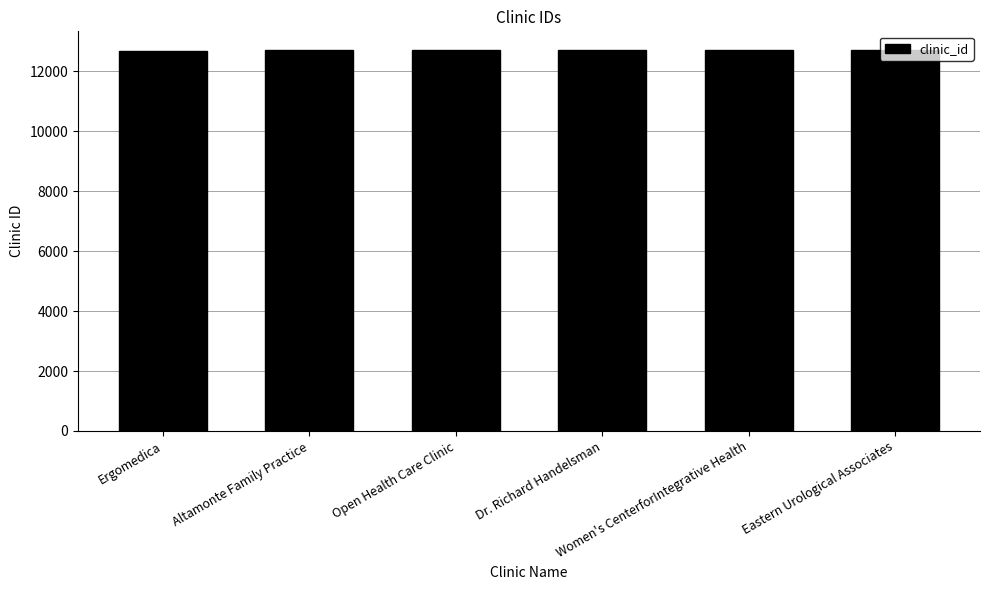

How many bars are there in total?

6